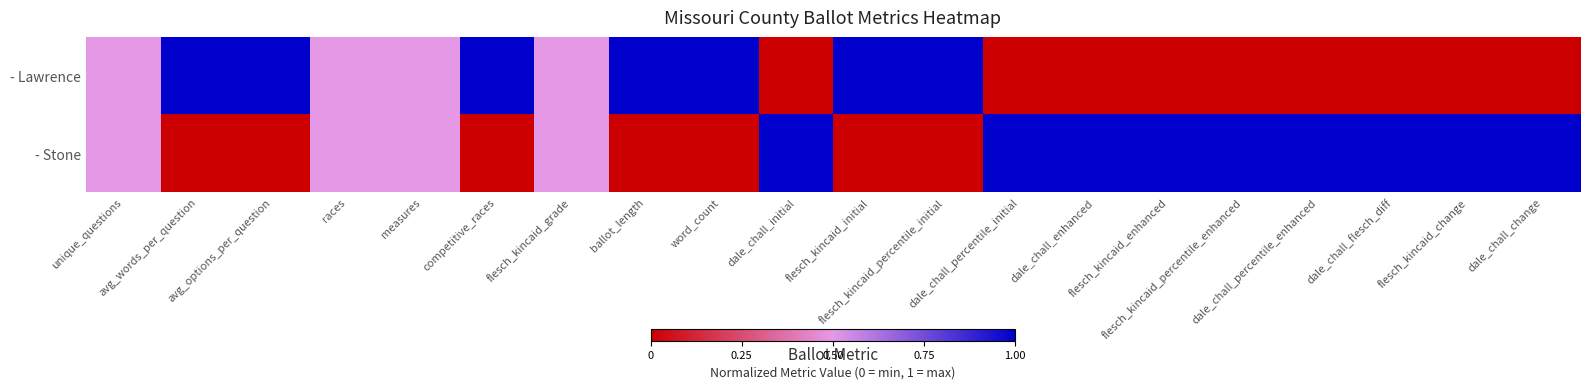

Which series has the largest range (max minus min)?

- Lawrence